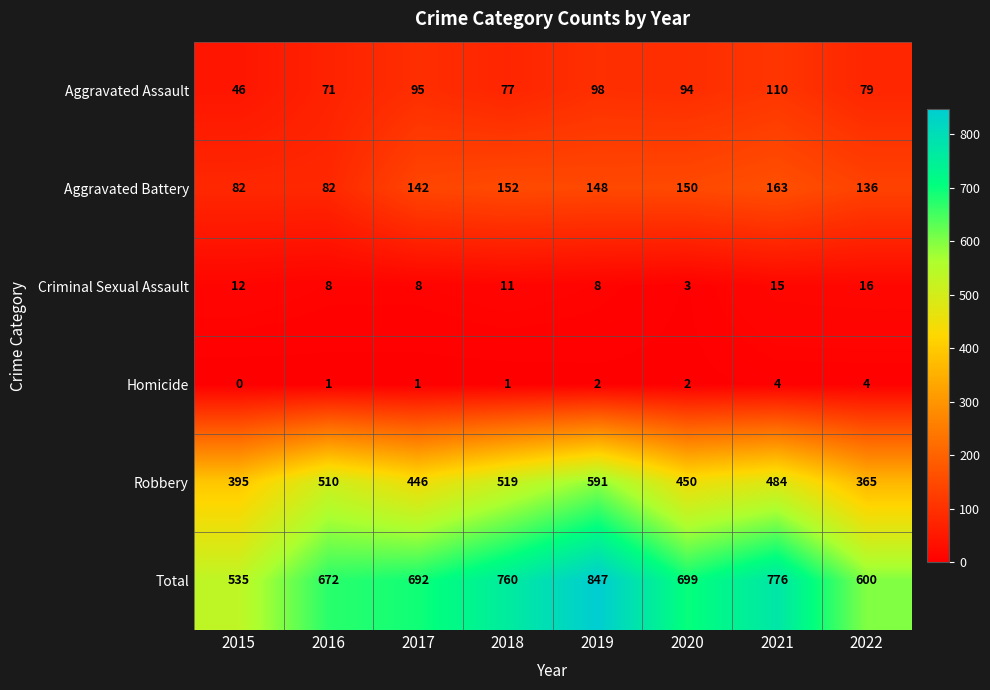

Rank the series at 2018 from highest to lowest value.

Total, Robbery, Aggravated Battery, Aggravated Assault, Criminal Sexual Assault, Homicide